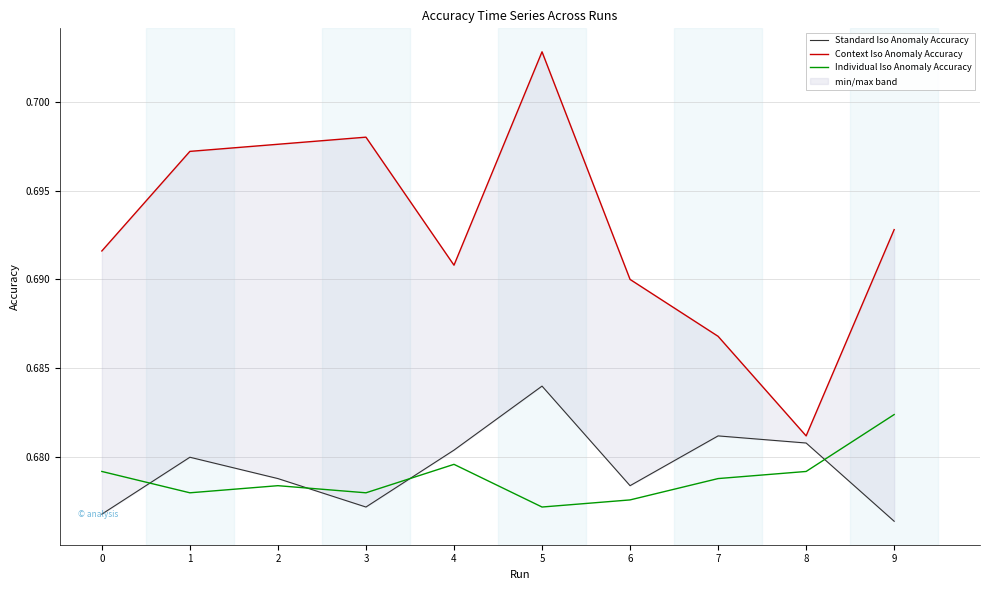

Is the value of Context Iso Anomaly Accuracy at 9 greater than the value of Individual Iso Anomaly Accuracy at 8?

Yes